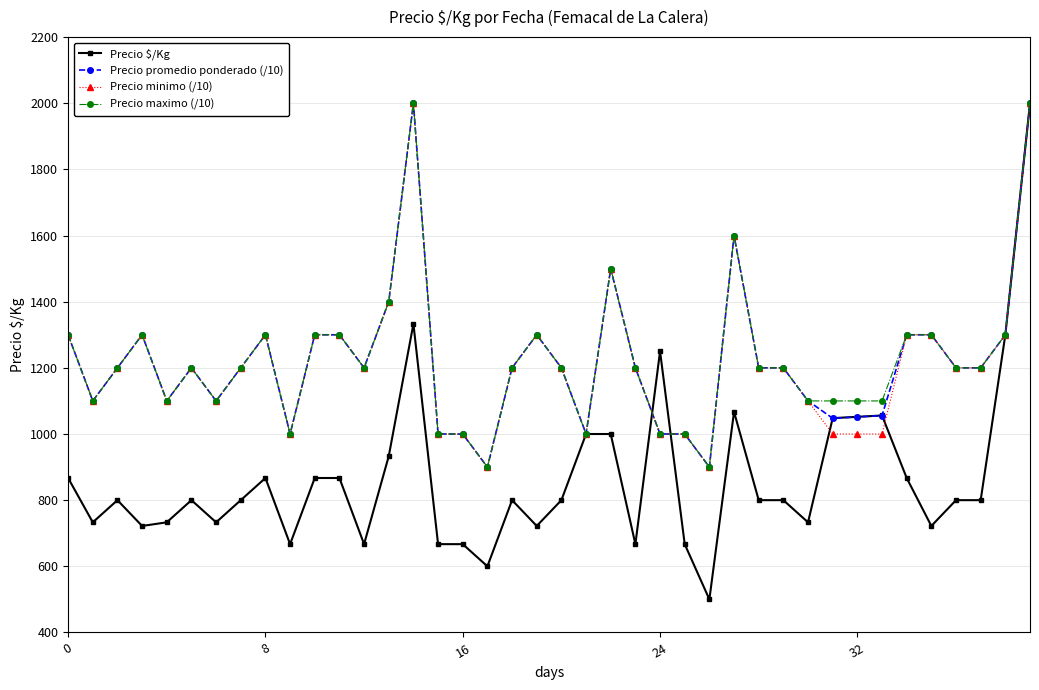

What is the difference between the maximum and minimum values in the Precio promedio ponderado (/10) series?

1100.0